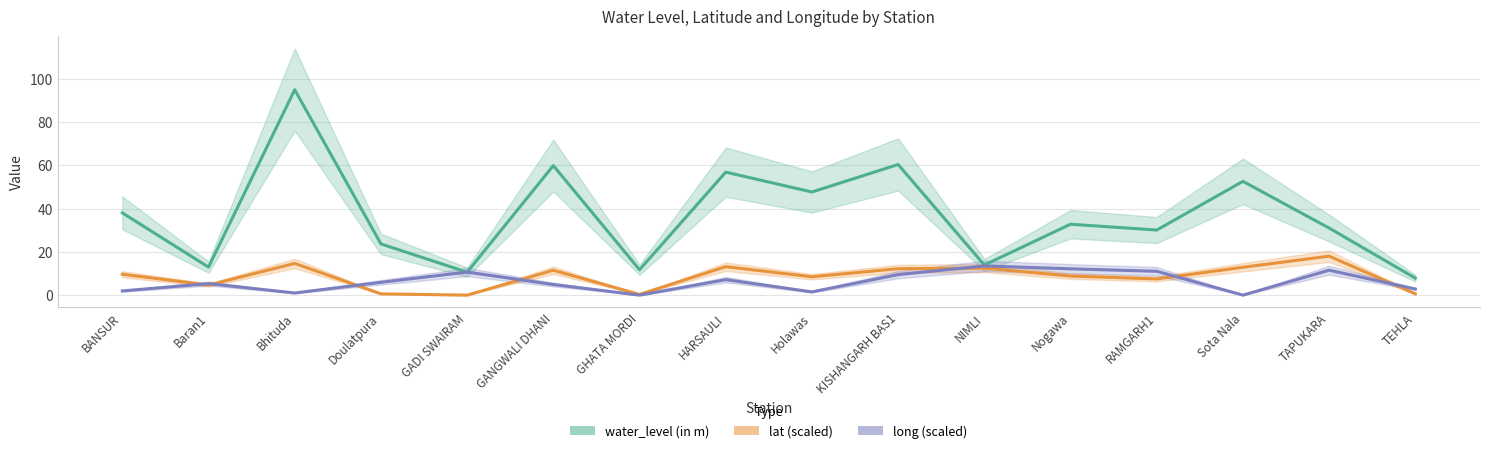

What position from the right is GADI SWAIRAM?

12